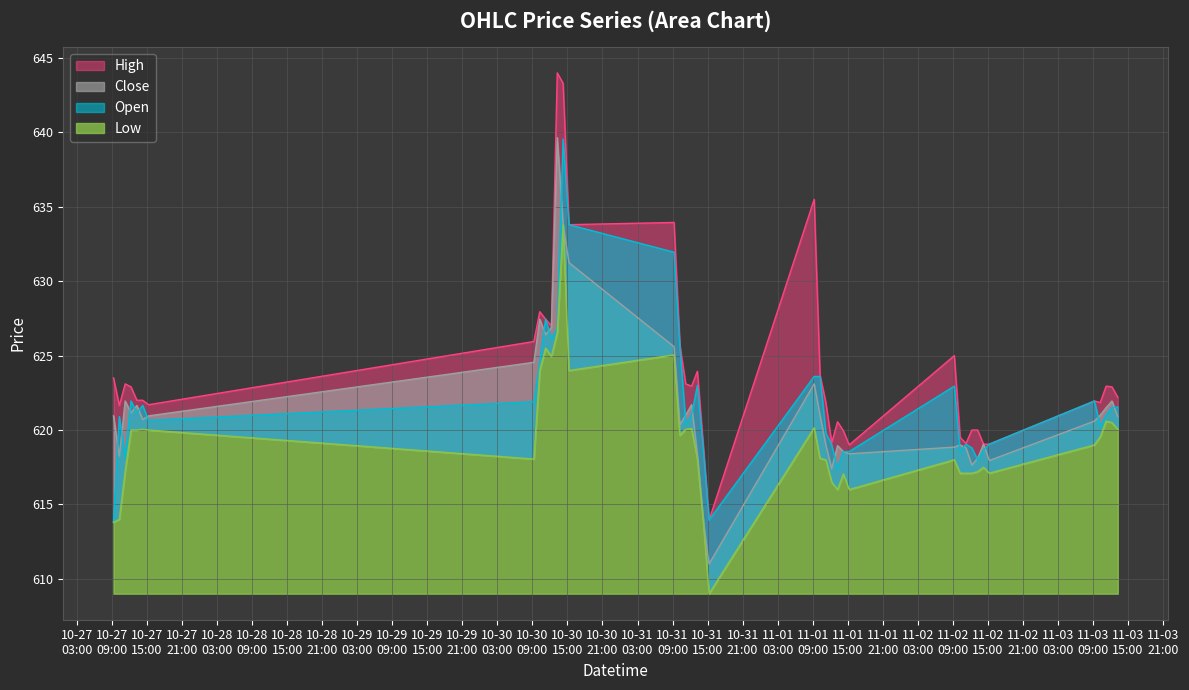

Which category has the highest value in the Low series?

2023-10-30 14:15